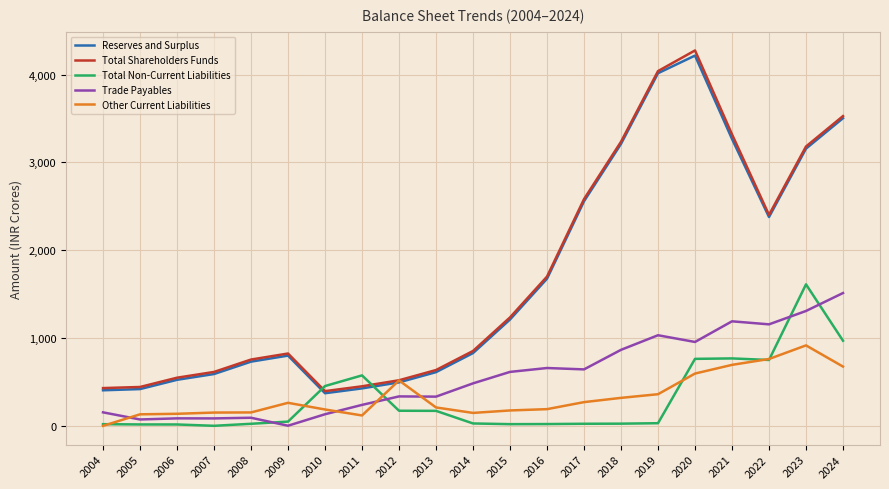

List the series in order of their peak value, highest first.

Total Shareholders Funds, Reserves and Surplus, Total Non-Current Liabilities, Trade Payables, Other Current Liabilities